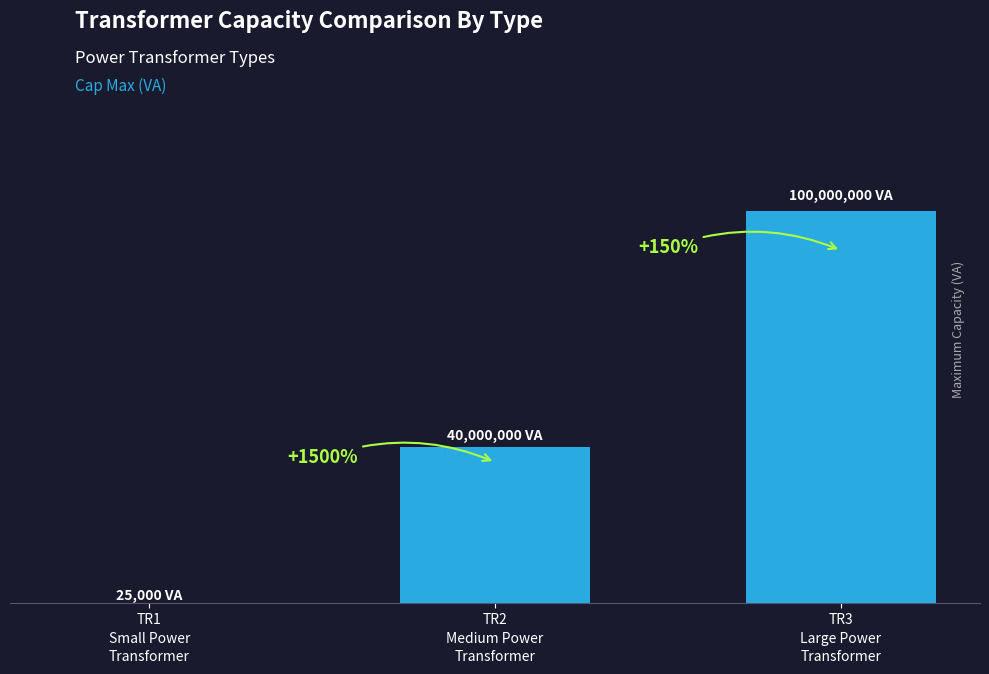

What is the label of the 3rd bar from the right?

TR1
Small Power
Transformer